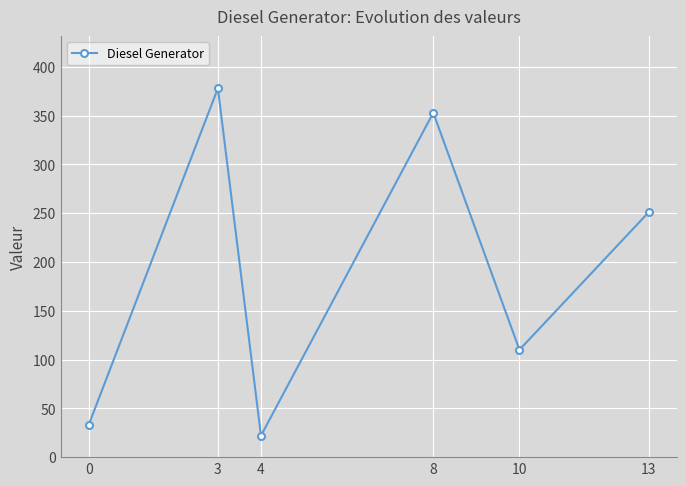

How many distinct data groups are displayed?

1